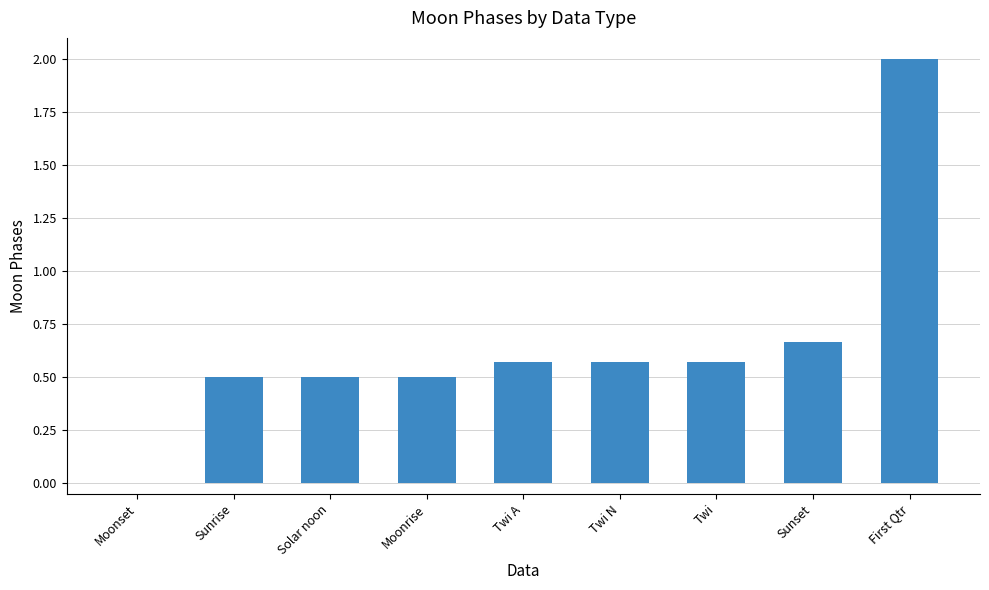

Which category has the highest value across all series?

First Qtr